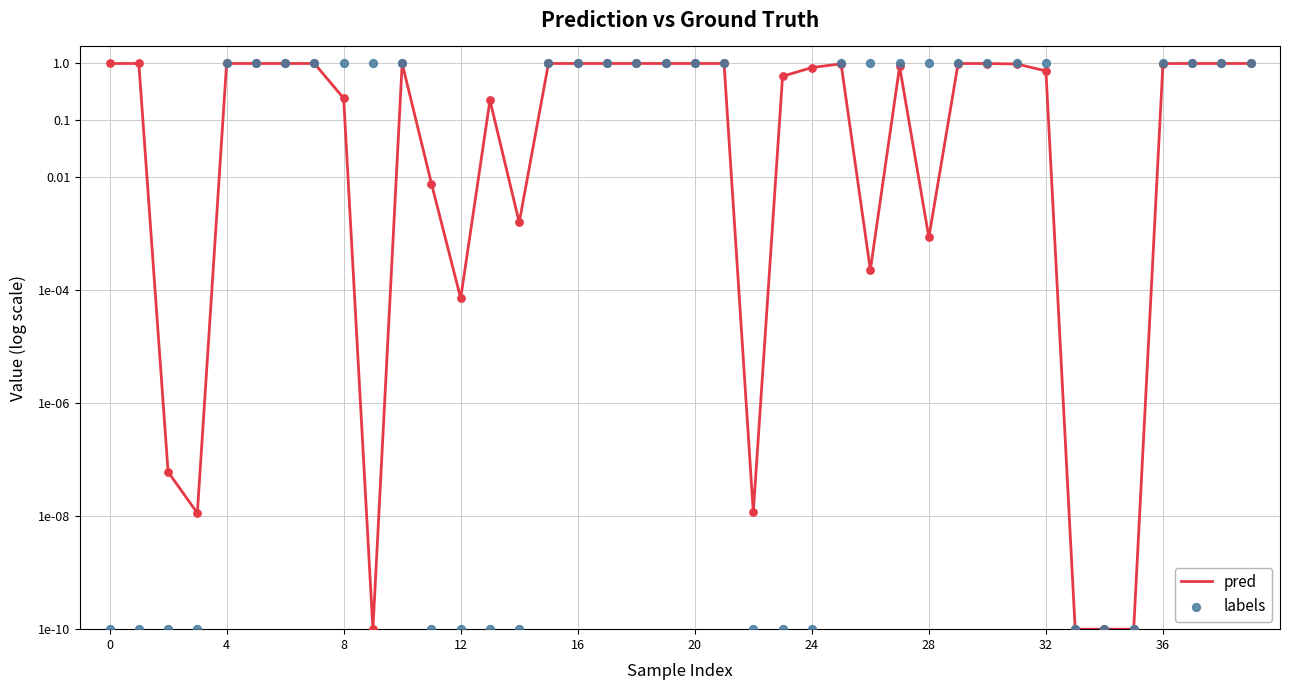

Is the value of pred at 29 greater than the value of labels at 19?

No